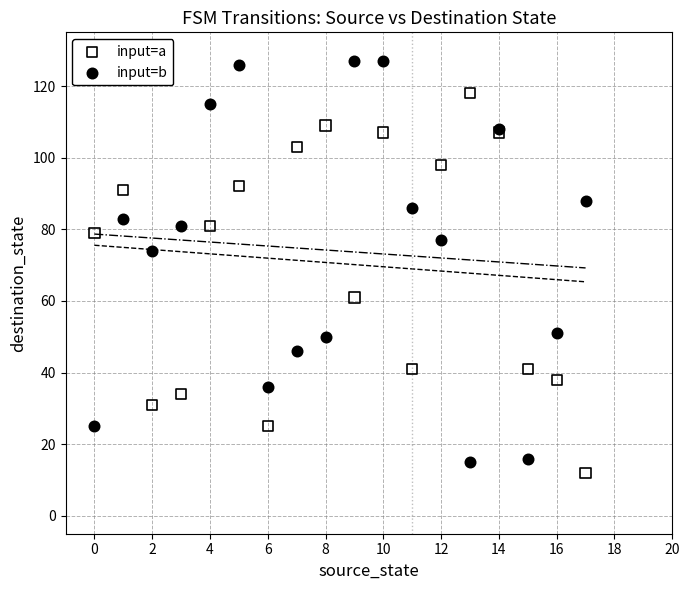

In the input=b series, what Y value is closest to 71?

74